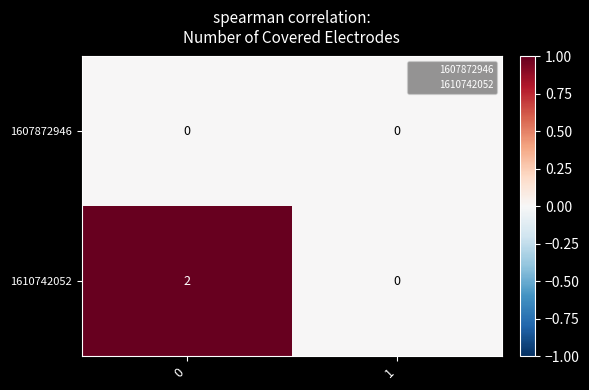

True or false: 1610742052 has a value of 1 at 0.

False